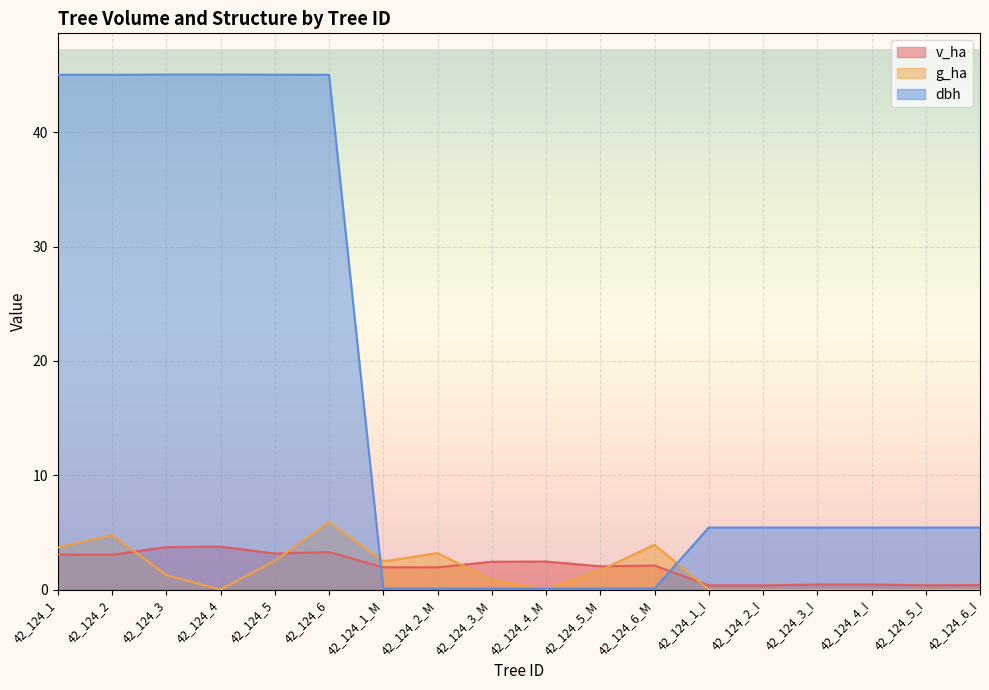

What is the total value across all series at 42_124_2?

52.9